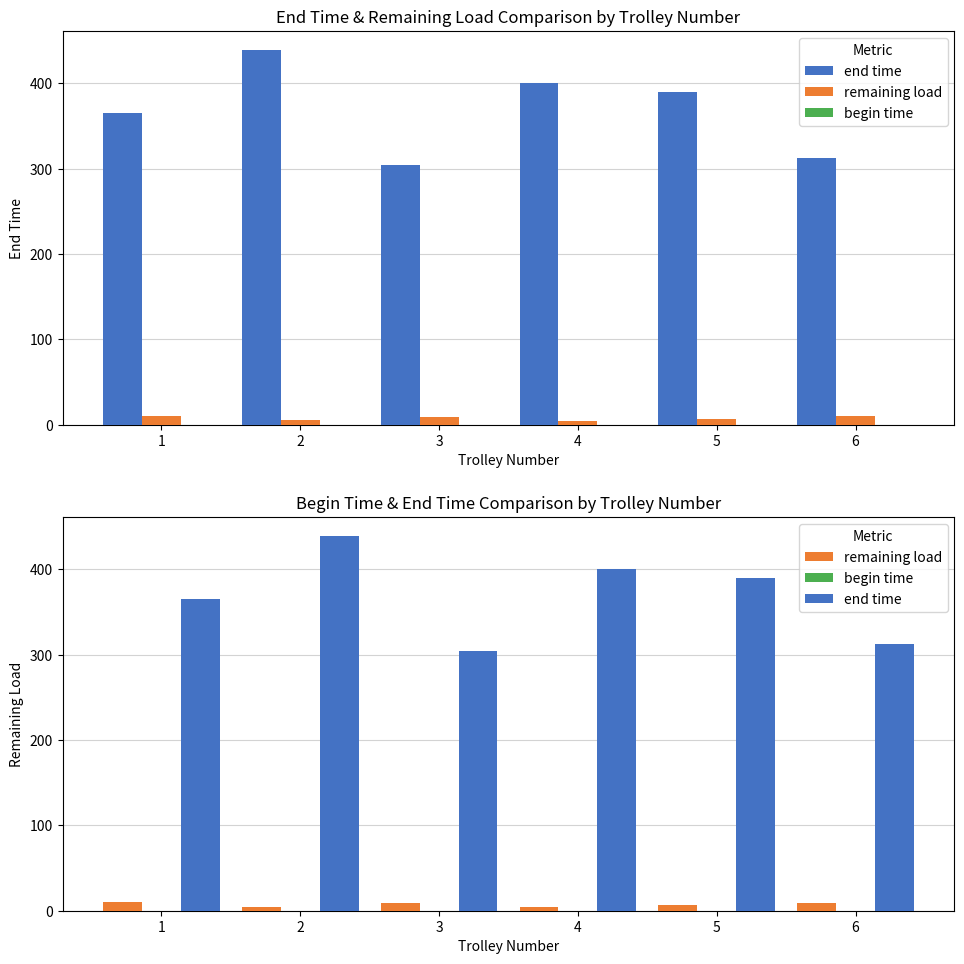

How many series are shown in this chart?

3